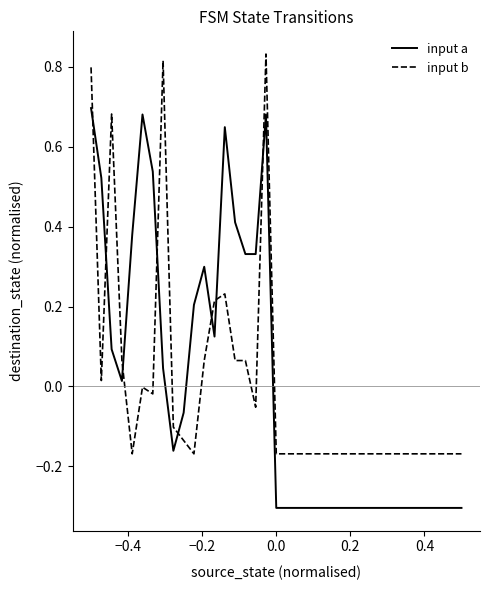

True or false: input a and input b intersect in this chart.

True